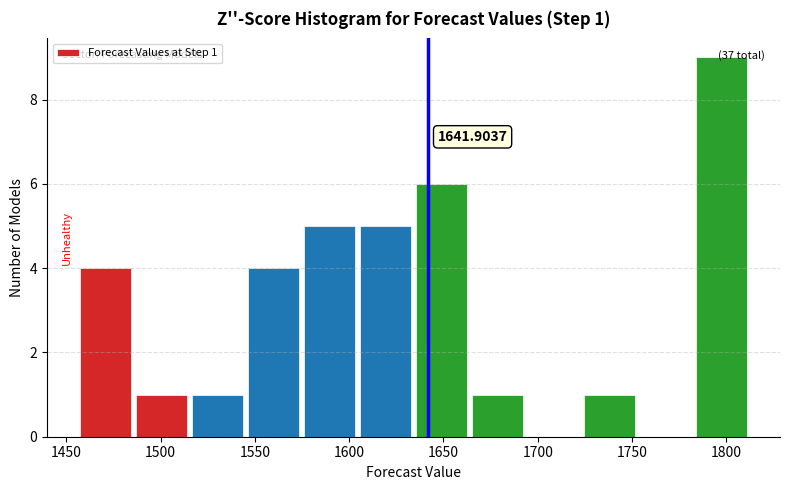

Which range on the x-axis has the tallest bar?

1785 to 1815